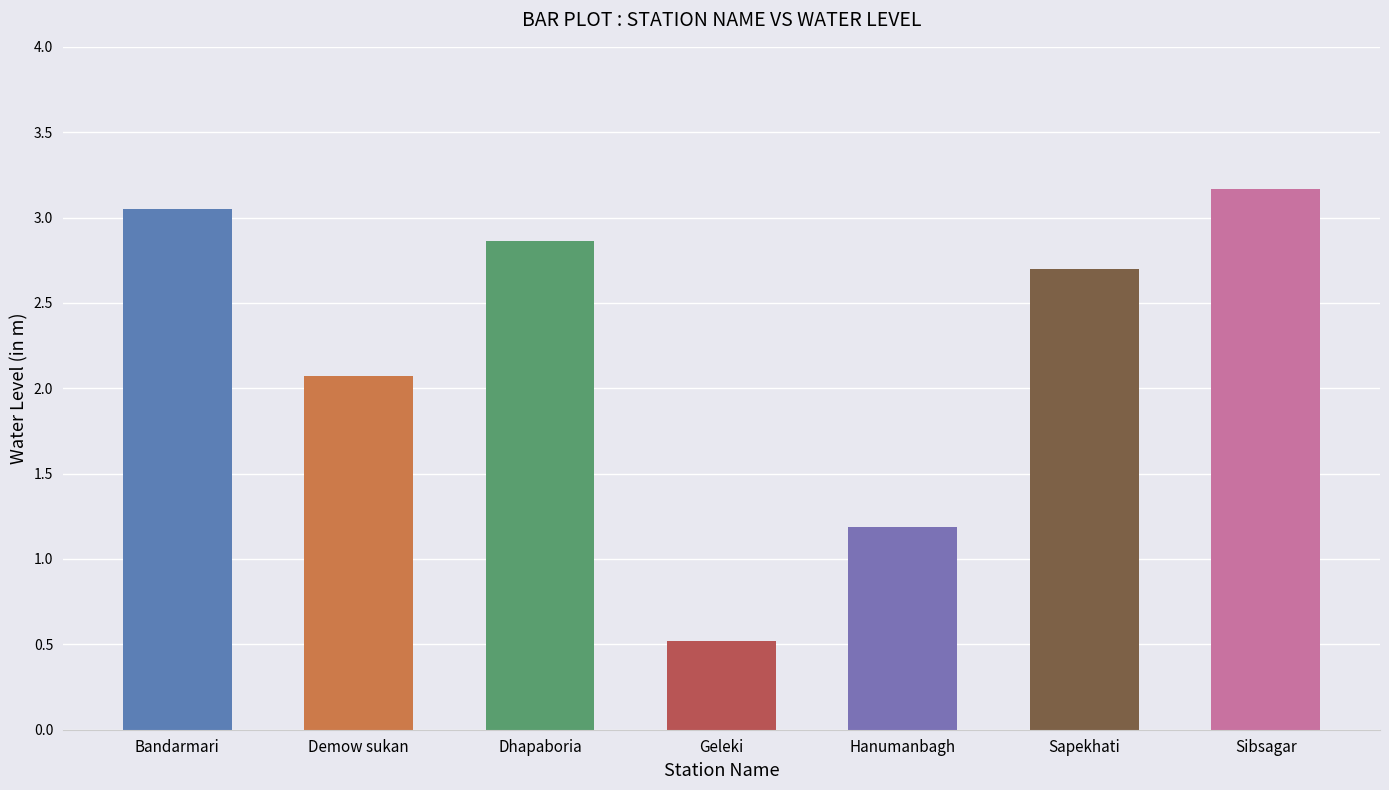

At which label is the value closest to 1?

Hanumanbagh